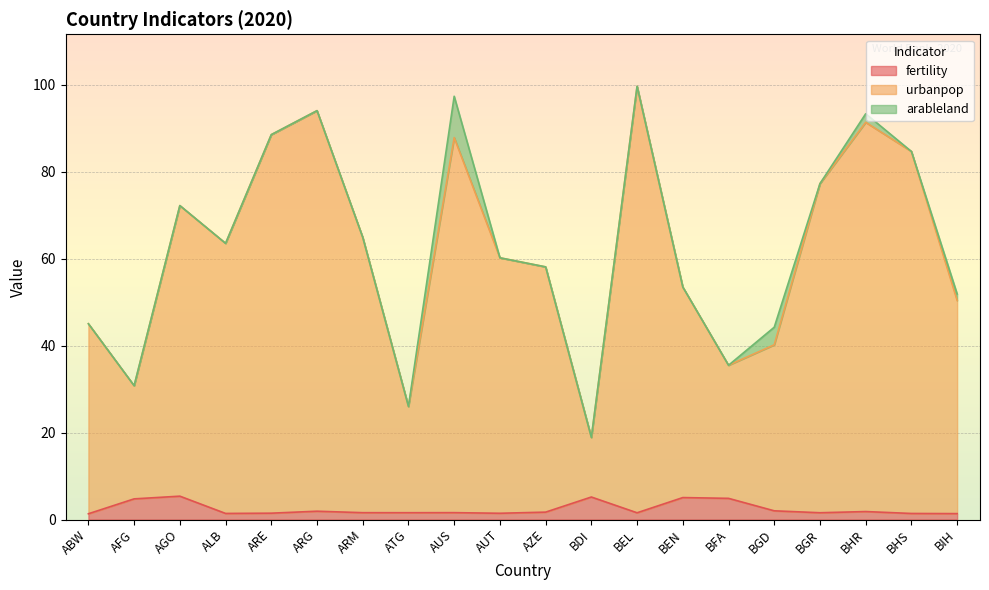

True or false: fertility and urbanpop cross at least once.

False